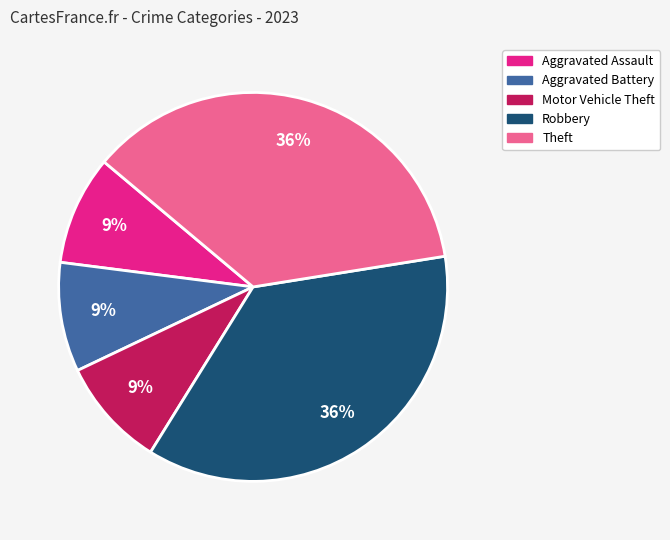

Is the sum of Aggravated Battery and Aggravated Assault greater than half?

No